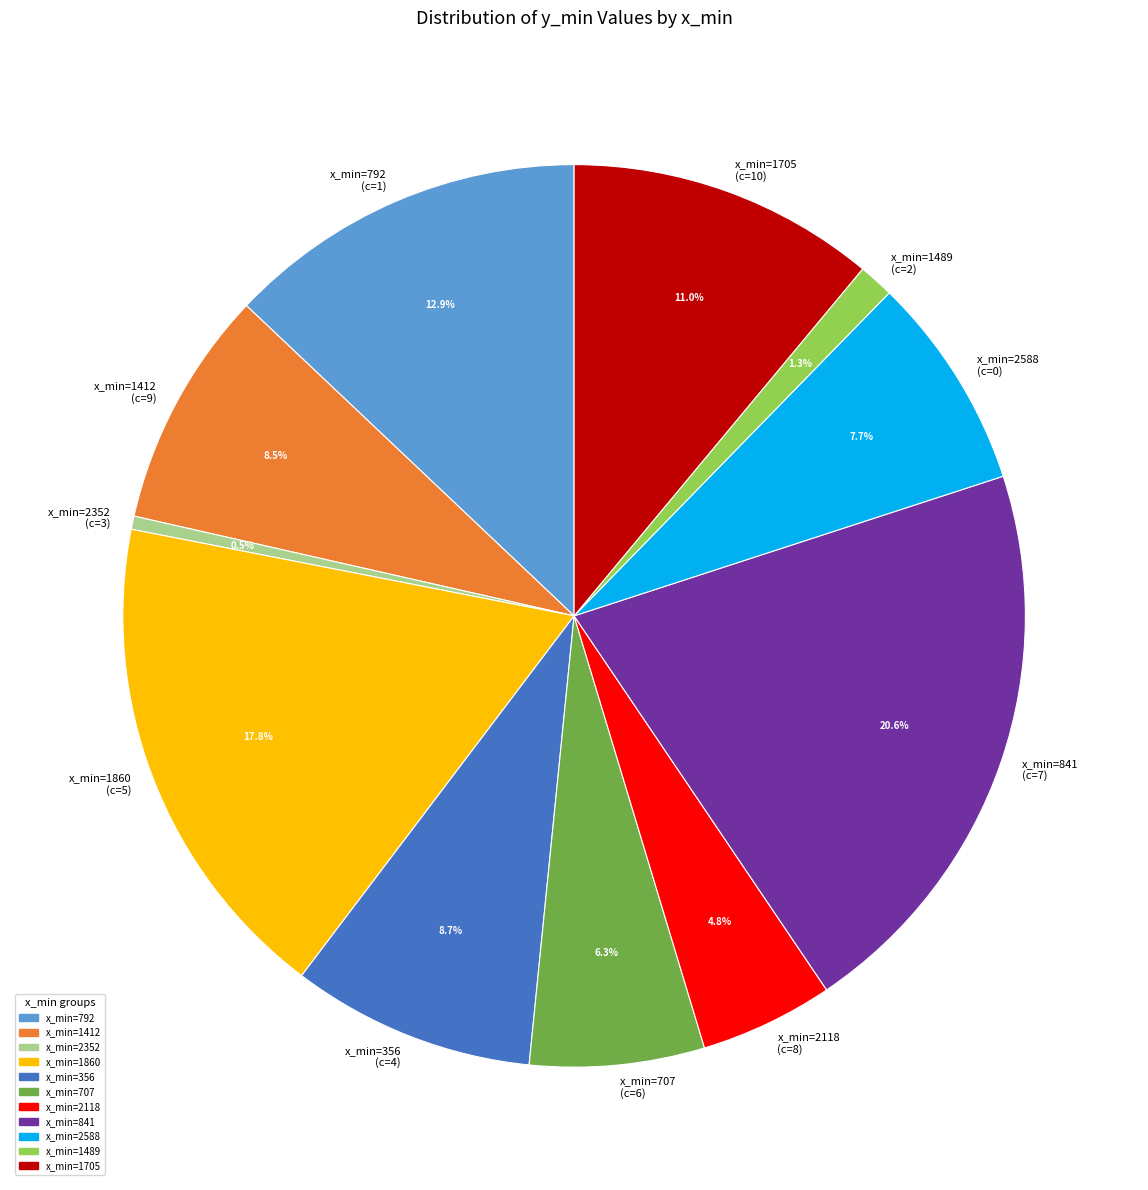

How many segments does this pie chart have?

11